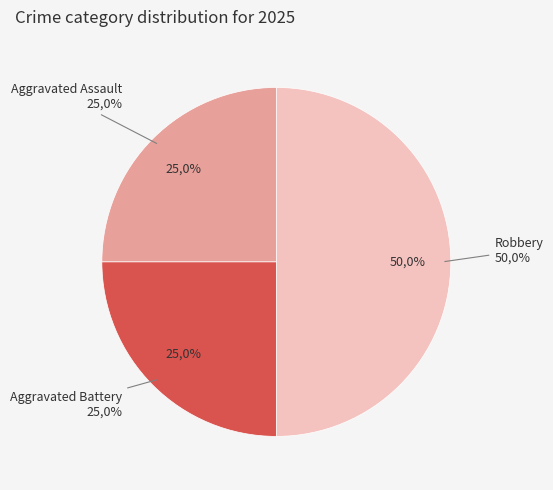

Rank the categories by value from highest to lowest.

Robbery, Aggravated Assault, Aggravated Battery